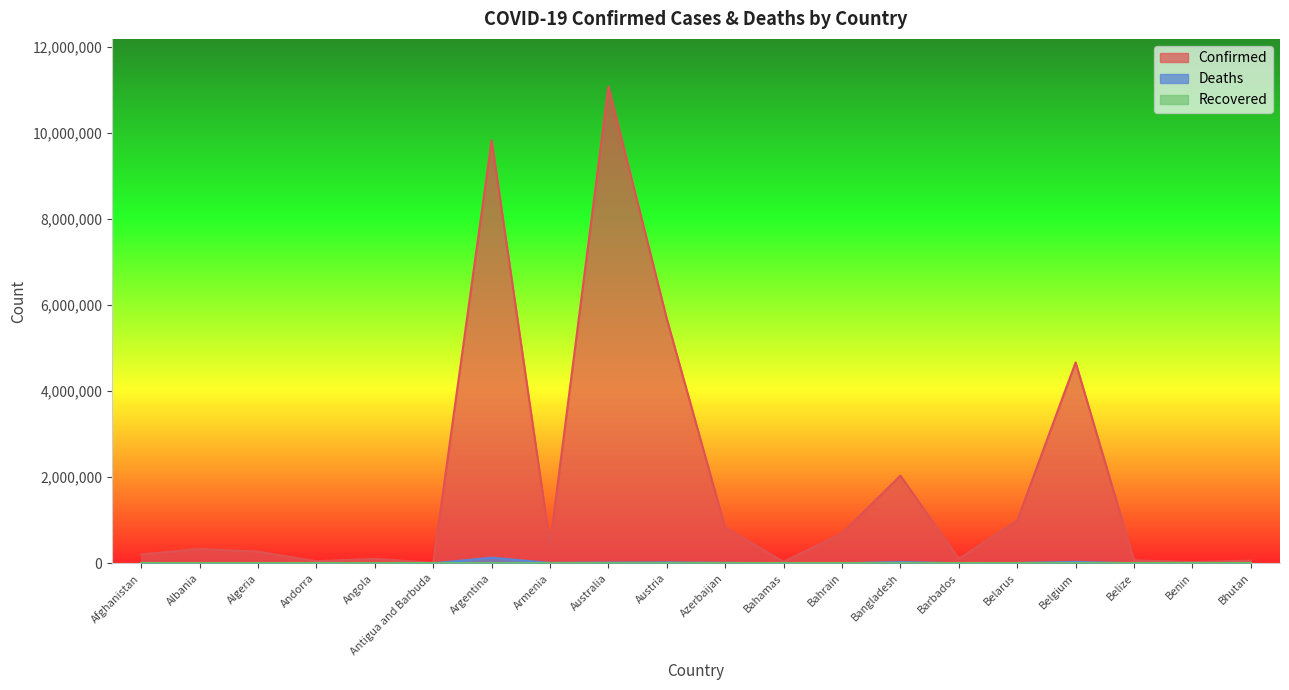

What is the approximate value of Deaths at Algeria, to the nearest 100?

6900